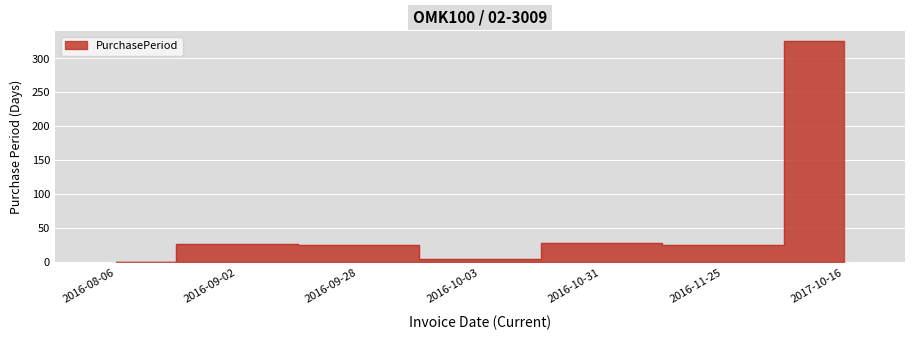

What is the minimum value shown in the chart?

1